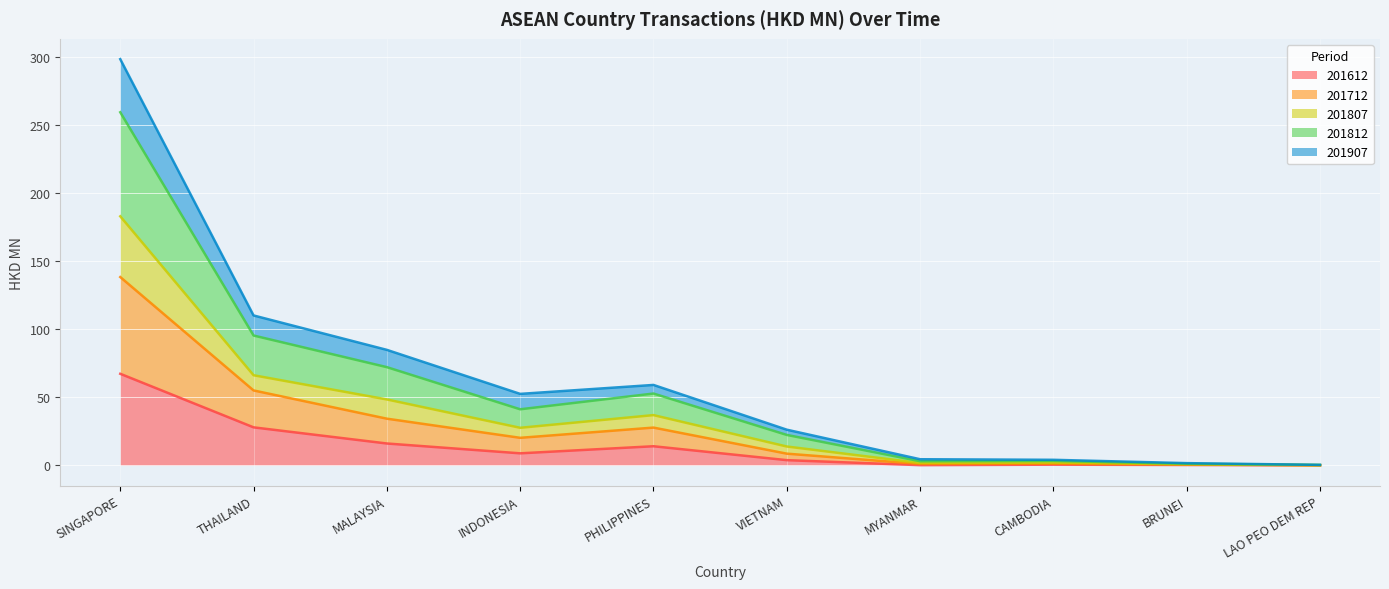

List the labels in order of 201712 value, smallest first.

LAO PEO DEM REP, BRUNEI, MYANMAR, CAMBODIA, VIETNAM, INDONESIA, PHILIPPINES, MALAYSIA, THAILAND, SINGAPORE